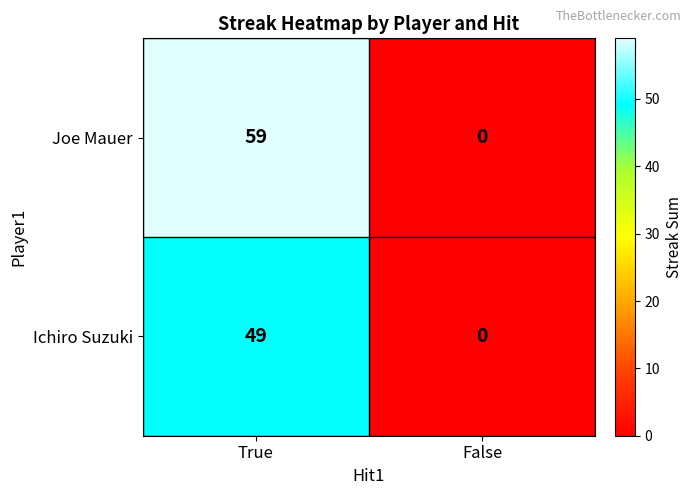

How many values in the Joe Mauer series are below 59?

1